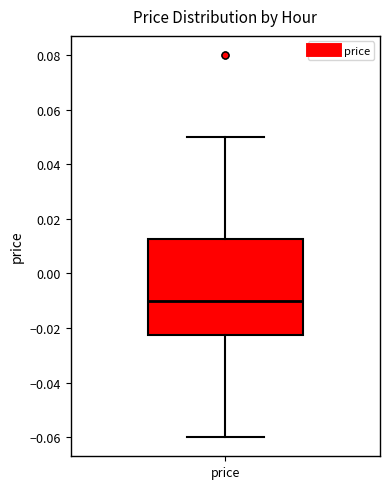

Where does the upper whisker of the box for price end on the y-axis? The values are not printed on the chart, so give them approximately, as read against the axis.

0.050